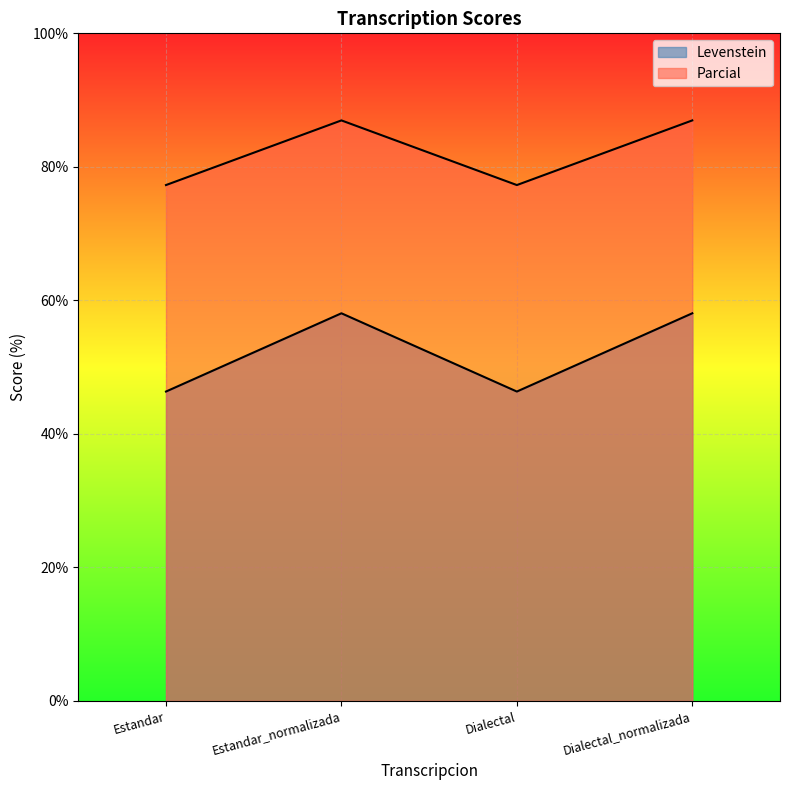

What is the average value of the Levenstein series?

52.2